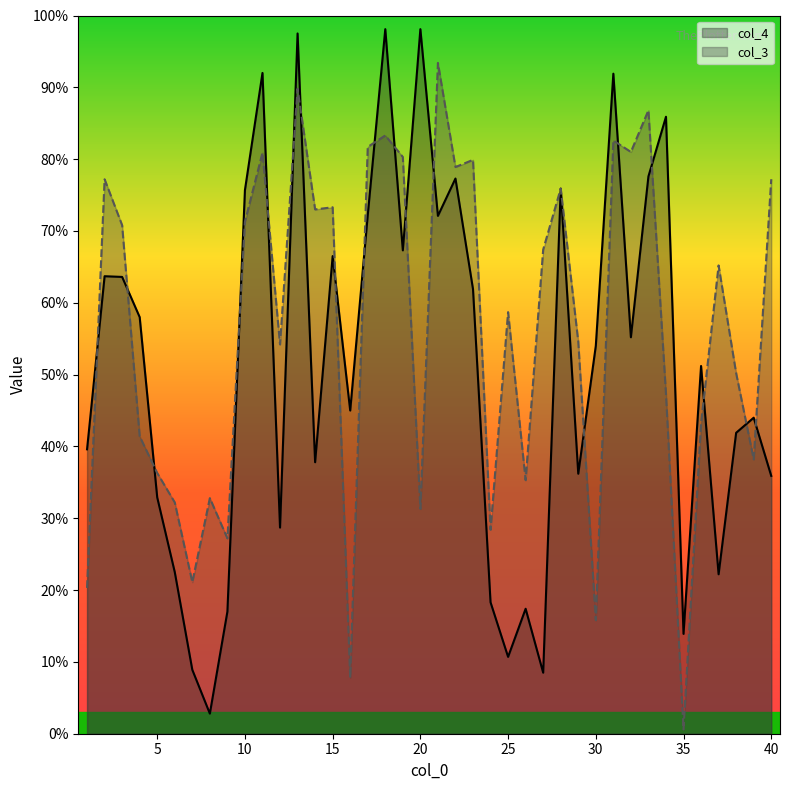

Which label corresponds to the smallest value in the chart?

35